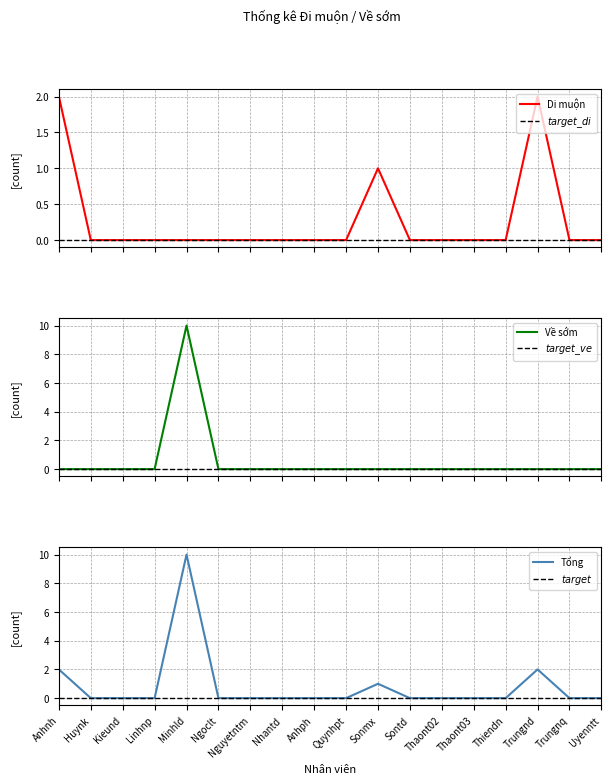

At which category does the chart reach its peak across all series?

Minhld